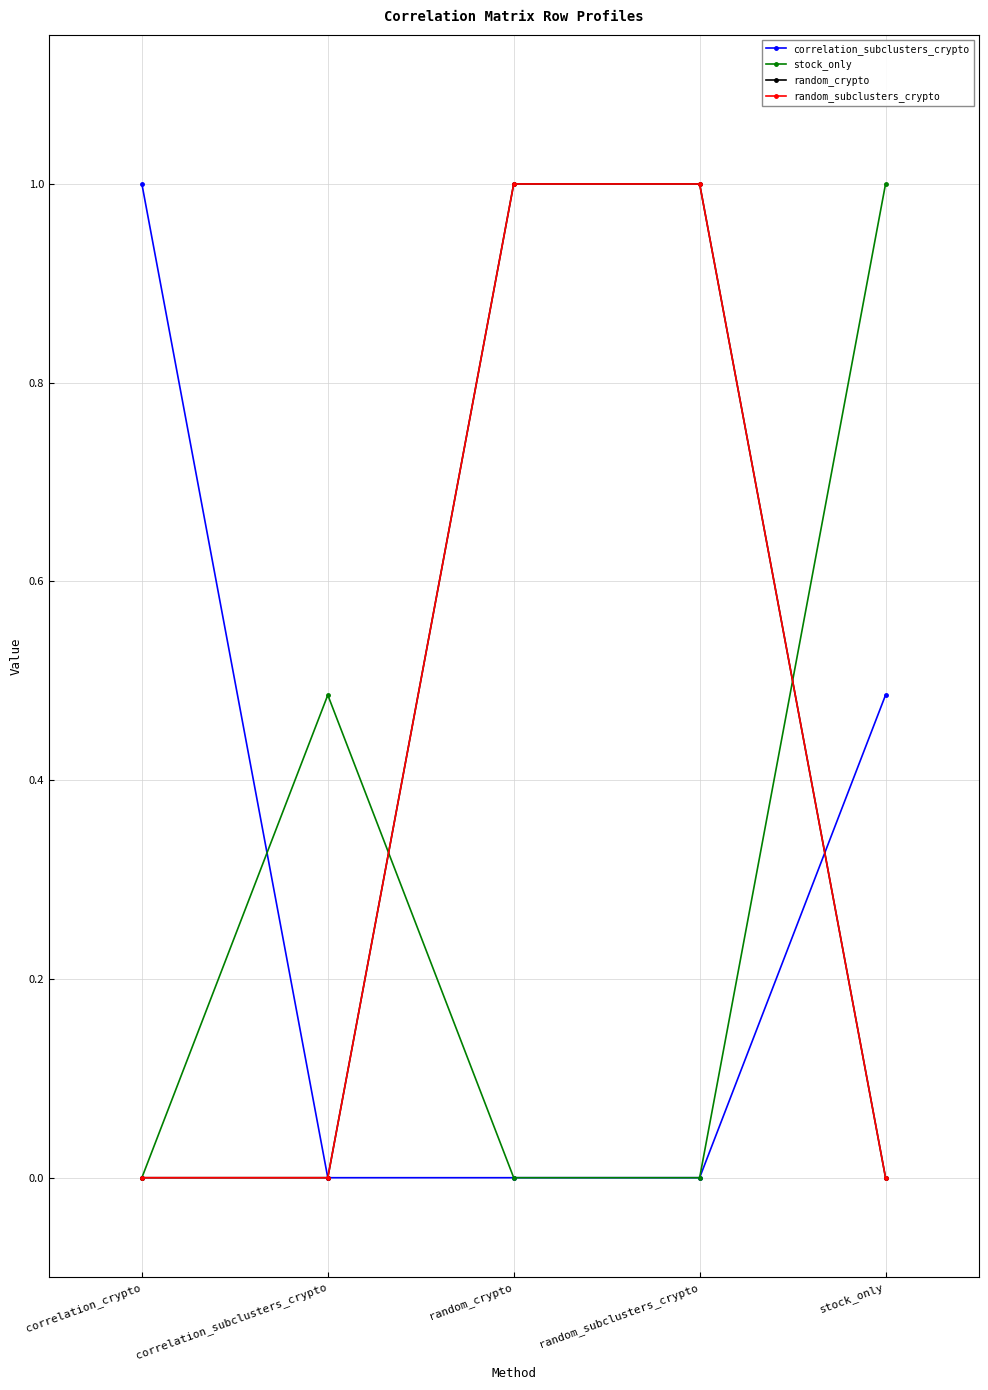

What is the sum of all random_crypto values?

2.0